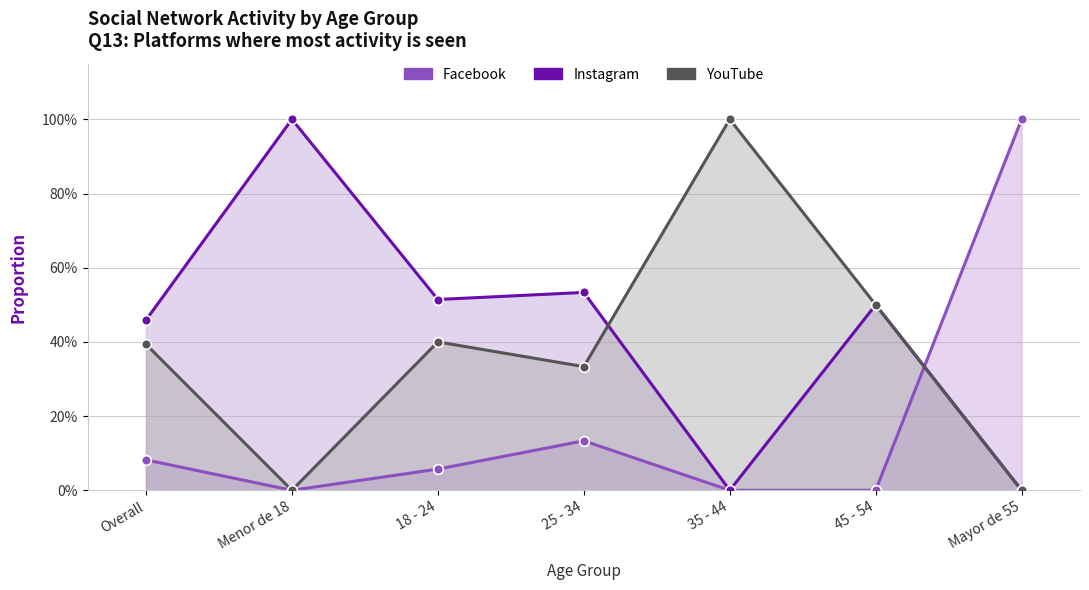

Reading left to right, transcribe all the data shown in this chart.

Facebook: 0.1	0.0	0.1	0.1	0.0	0.0	1.0
Instagram: 0.5	1.0	0.5	0.5	0.0	0.5	0.0
YouTube: 0.4	0.0	0.4	0.3	1.0	0.5	0.0